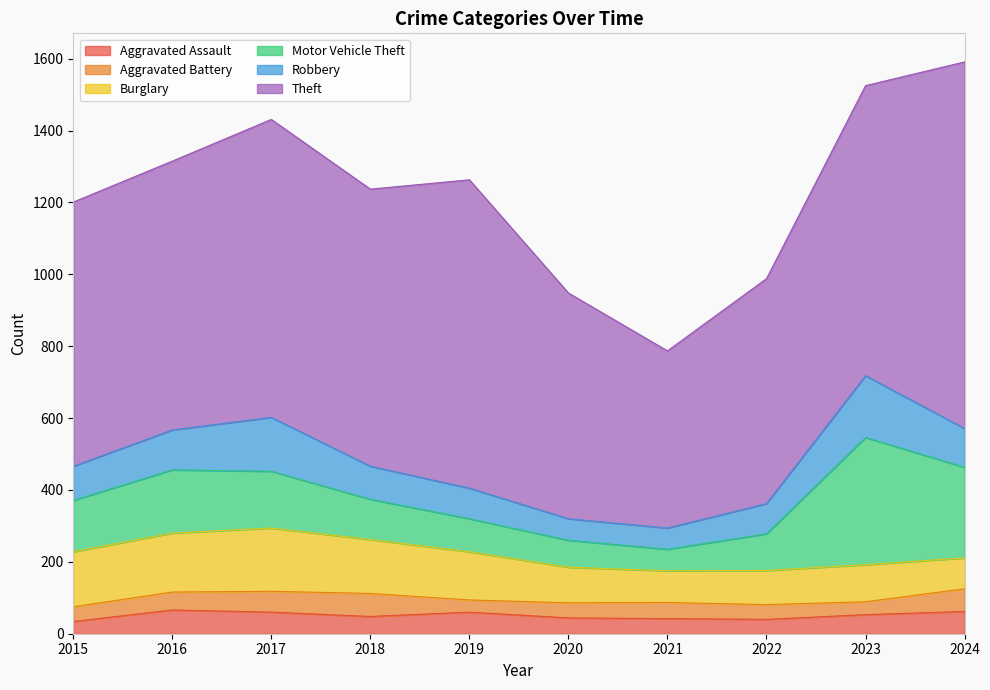

Reading left to right, extract all data points from this chart.

Aggravated Assault: 2015=34	2016=66	2017=60	2018=48	2019=60	2020=44	2021=42	2022=40	2023=53	2024=62
Aggravated Battery: 2015=41	2016=50	2017=58	2018=64	2019=34	2020=42	2021=45	2022=41	2023=36	2024=63
Burglary: 2015=153	2016=164	2017=176	2018=150	2019=134	2020=99	2021=88	2022=95	2023=103	2024=86
Motor Vehicle Theft: 2015=143	2016=176	2017=158	2018=112	2019=92	2020=75	2021=60	2022=102	2023=354	2024=252
Robbery: 2015=95	2016=111	2017=150	2018=92	2019=85	2020=60	2021=59	2022=84	2023=172	2024=108
Theft: 2015=735	2016=748	2017=829	2018=771	2019=858	2020=628	2021=493	2022=626	2023=807	2024=1020